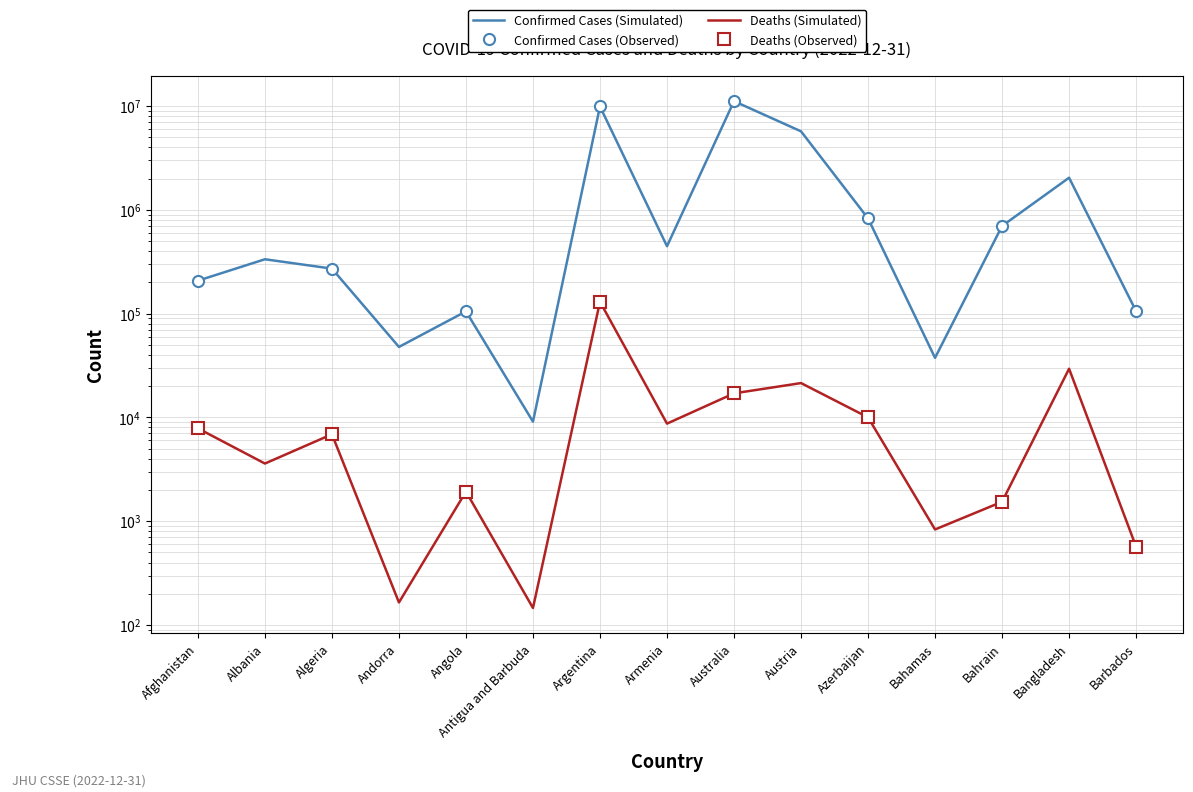

How many data points in Deaths are less than 6881?

7